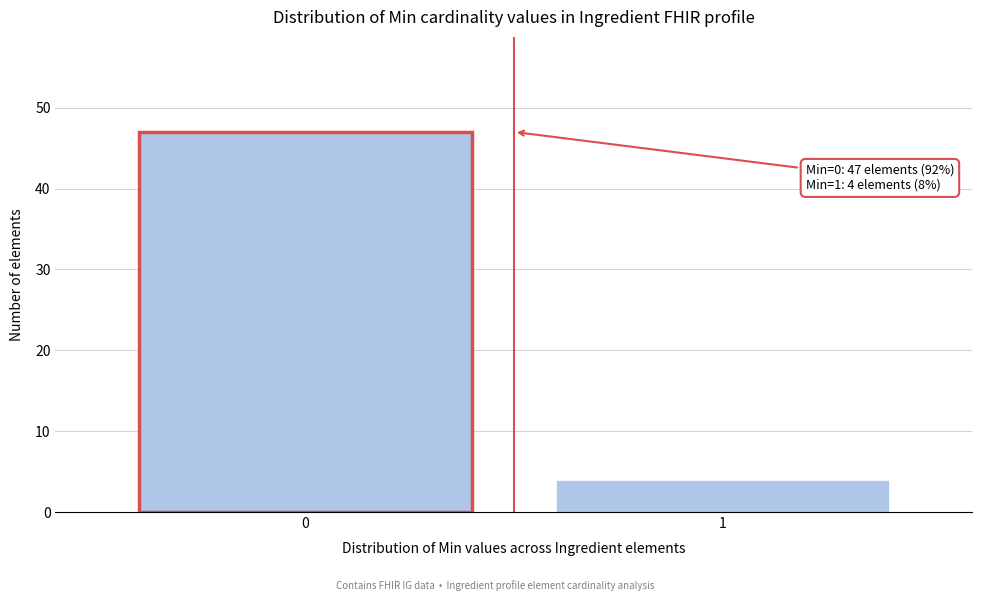

Reading left to right, transcribe all the data shown in this chart.

47	4